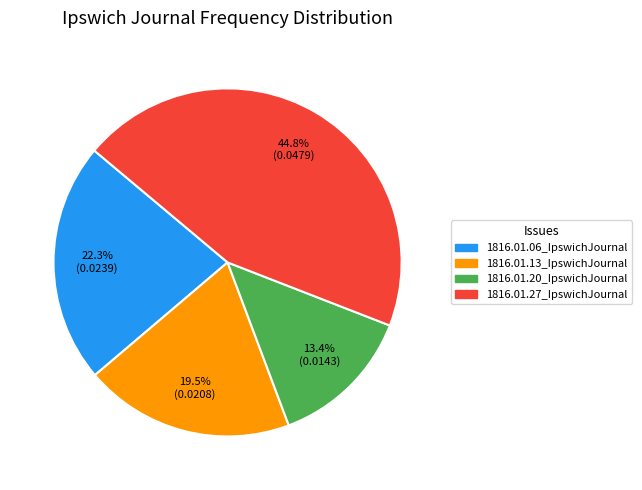

Does 1816.01.06_IpswichJournal account for over 50% of the chart?

No